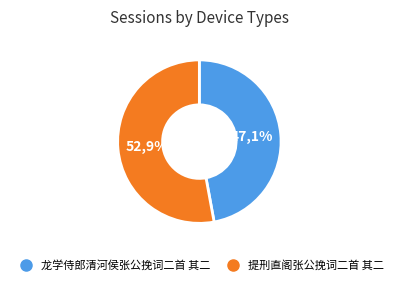

What percentage is NOT represented by 龙学侍郎清河侯张公挽词二首 其二?

52.9%